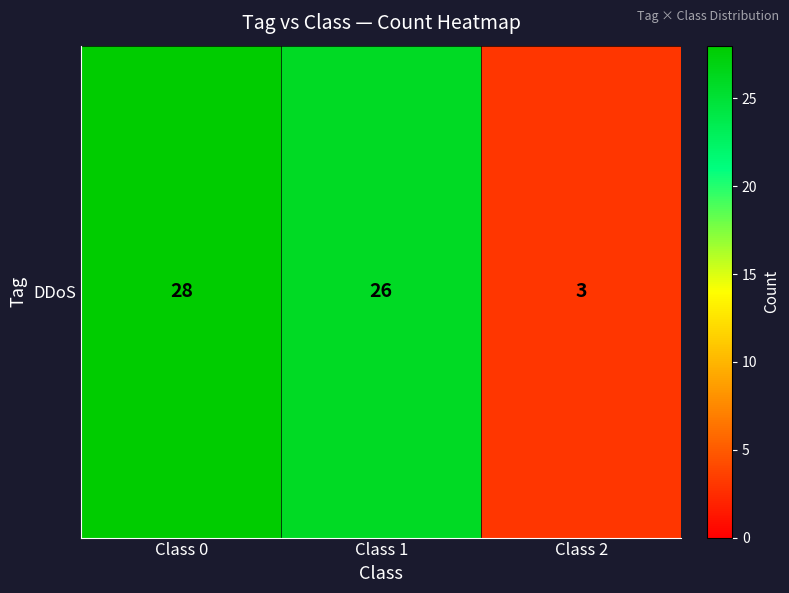

At which category does the chart reach its peak across all series?

Class 0